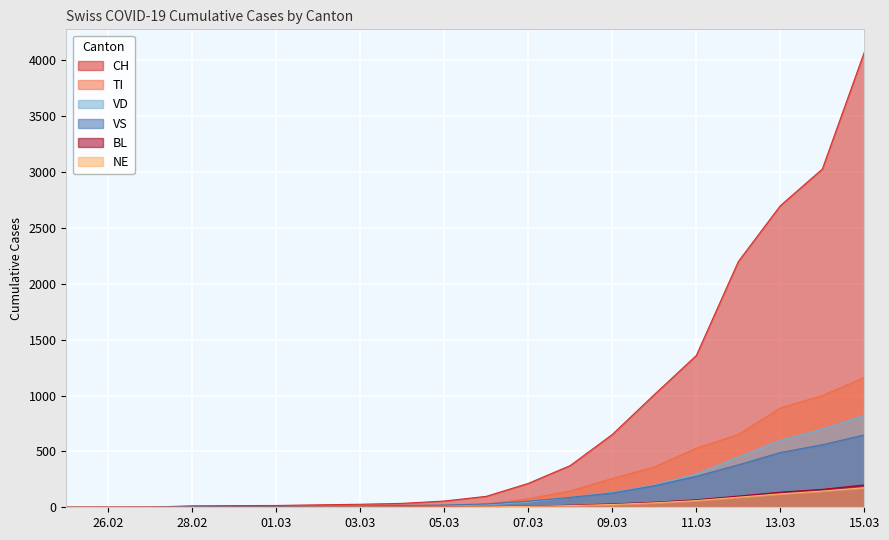

Which series has the largest total across all categories?

CH